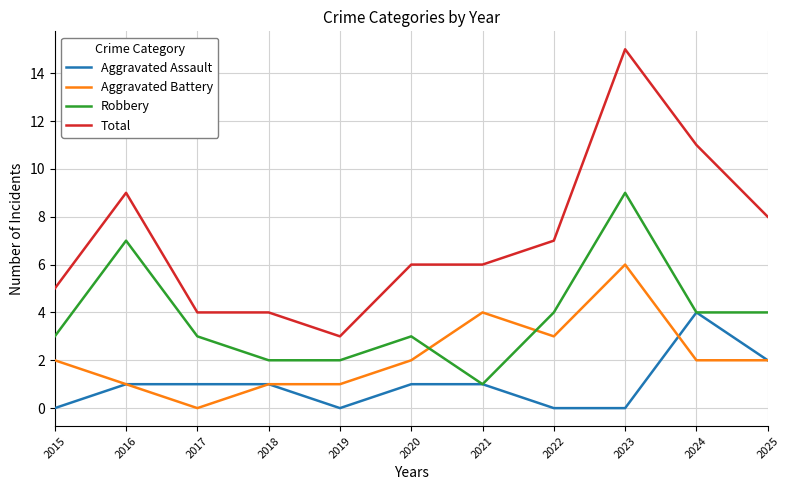

What is the minimum value for Total?

3